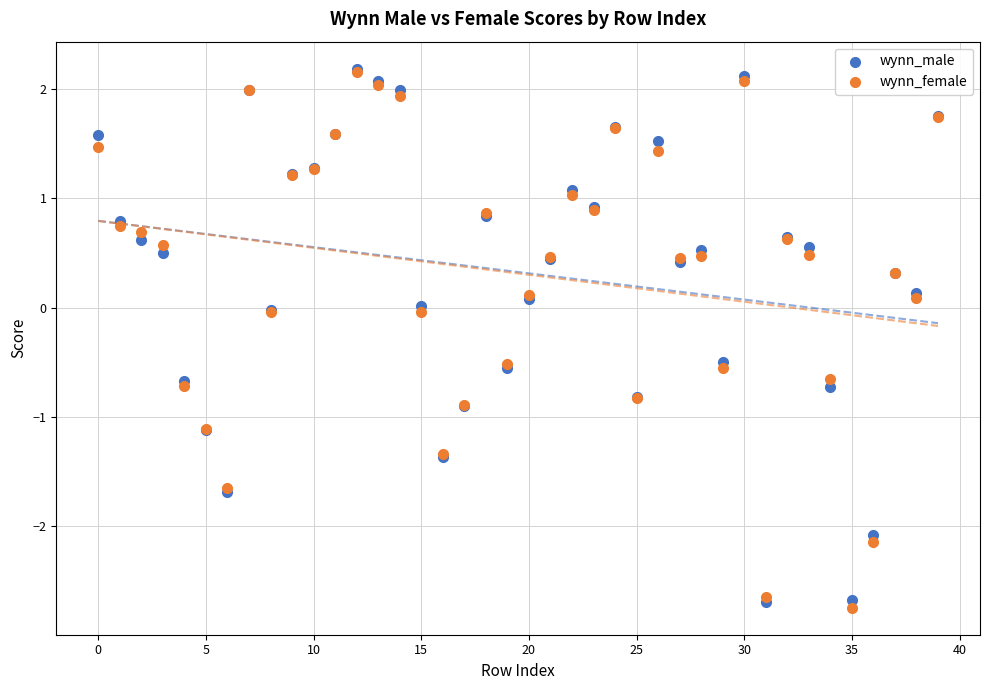

What are all the series names shown in the legend?

wynn_male, wynn_female